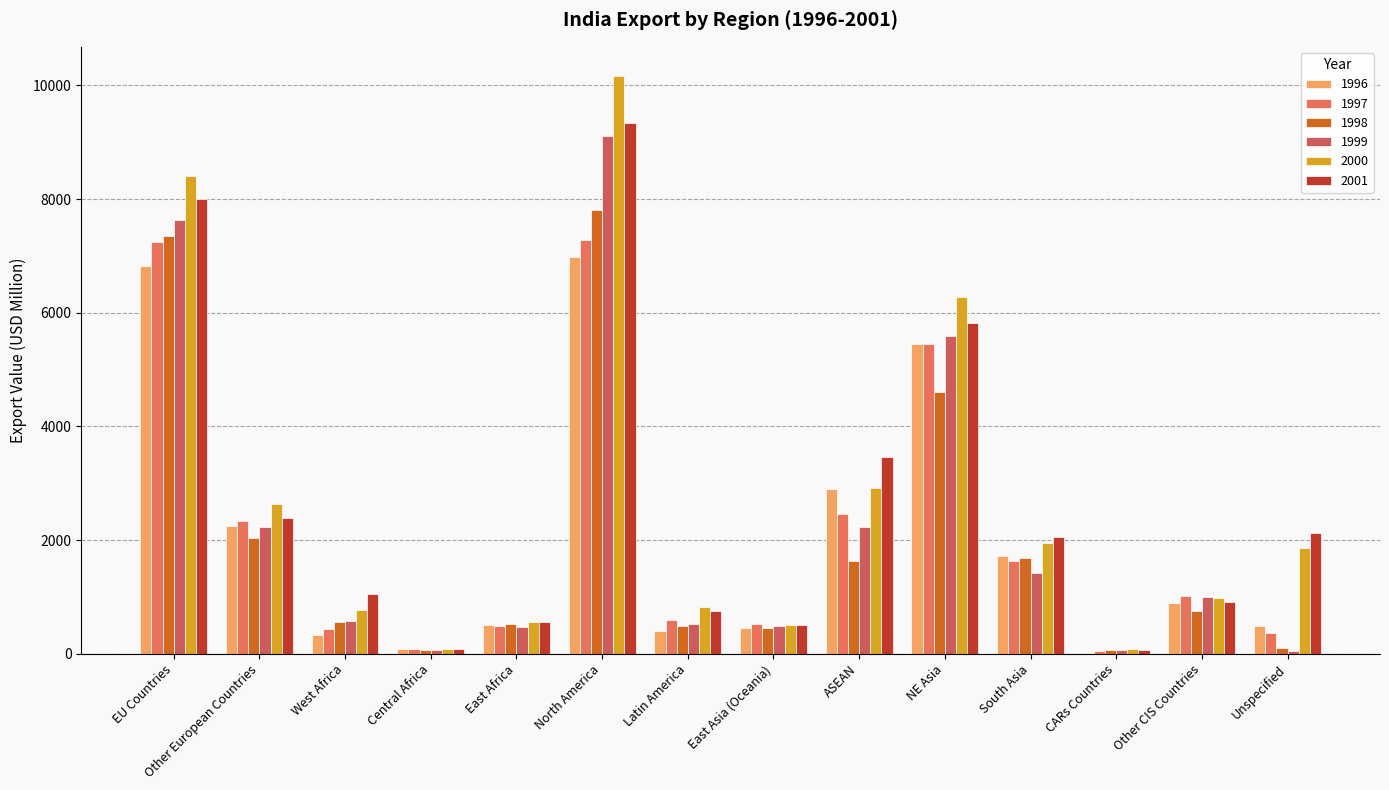

What are all the series names shown in the legend?

1996, 1997, 1998, 1999, 2000, 2001